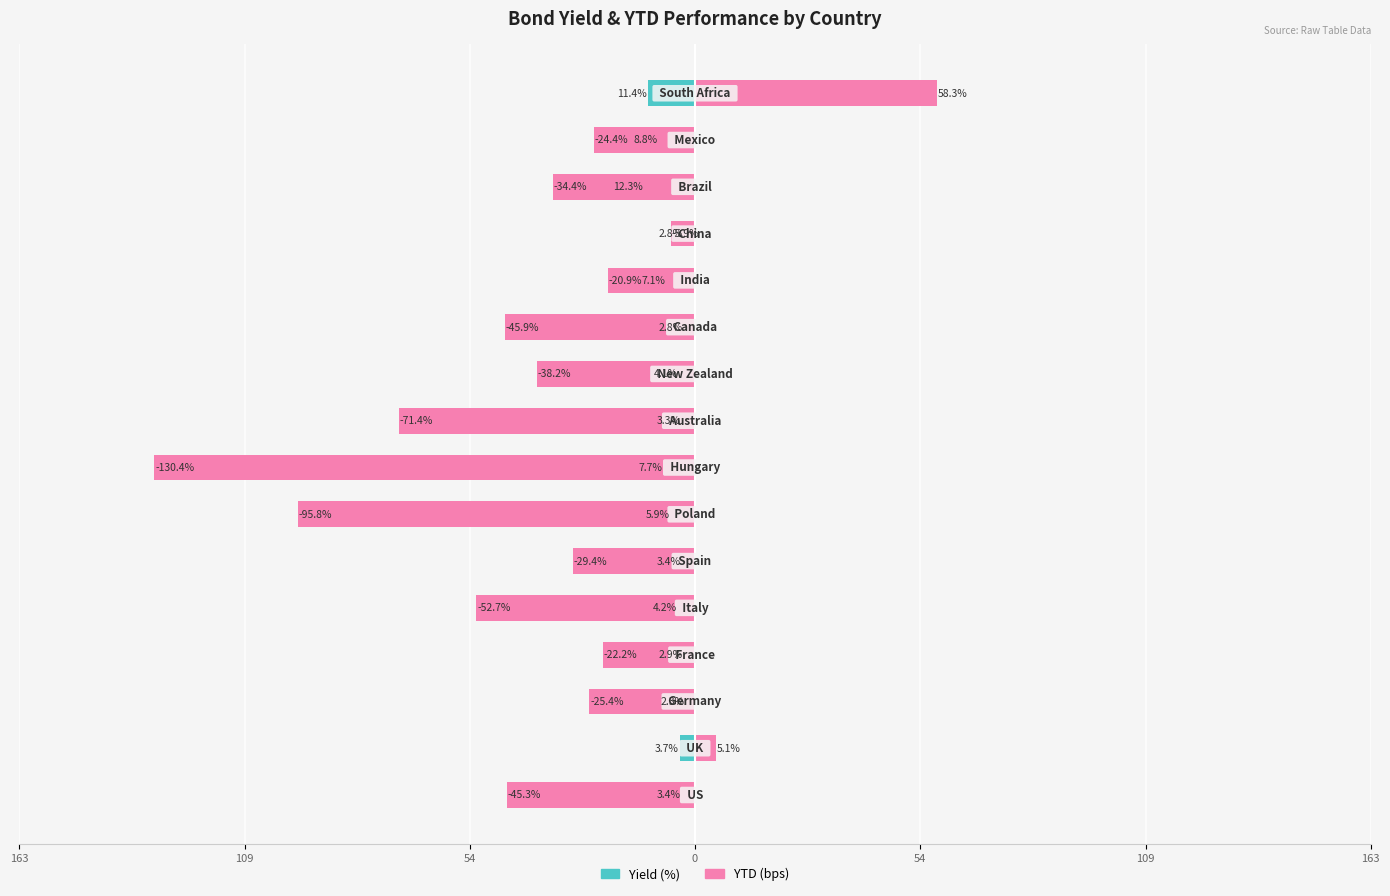

Which series changed the most between 9 and 12?

YTD